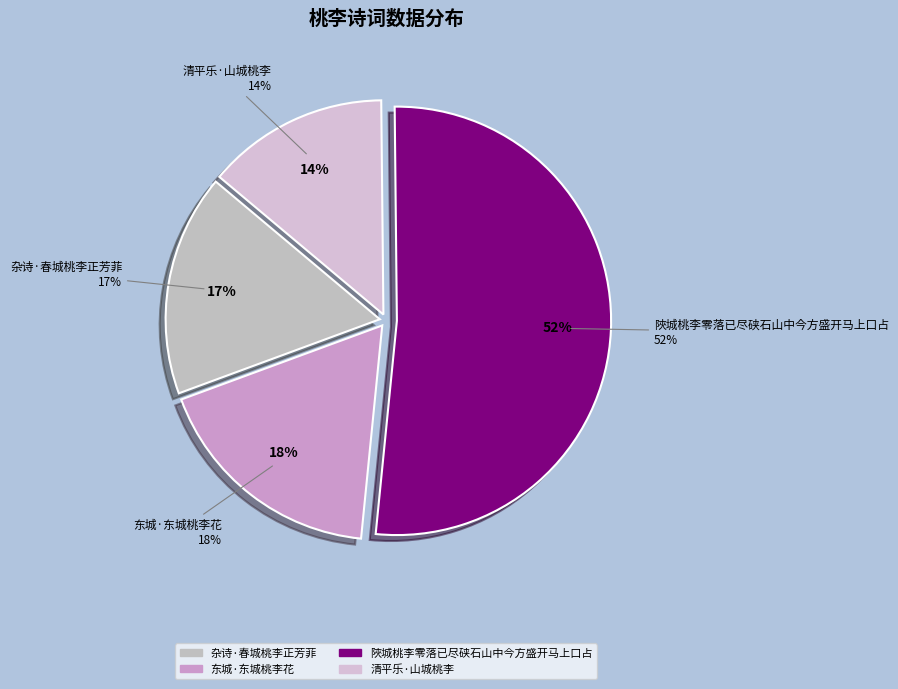

How many slices are in this pie chart?

4